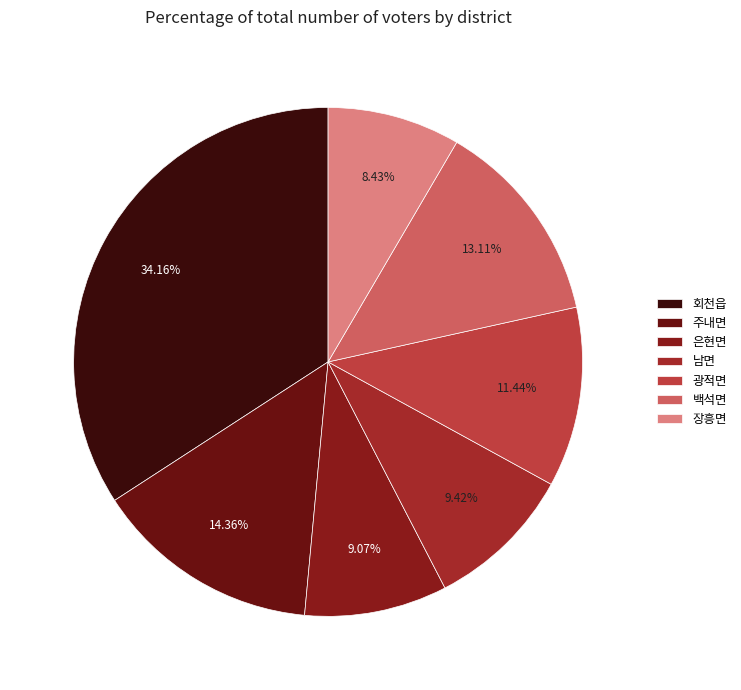

To the nearest percent, what is the difference between the 백석면 and 광적면 slice percentages?

2%